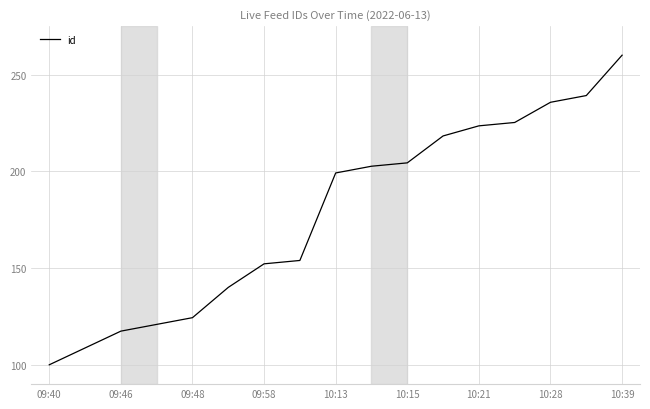

Reading left to right, what are all the values shown in this chart?

100.0	108.7	117.4	120.9	124.3	140.0	152.2	153.9	199.1	202.6	204.3	218.3	223.5	225.2	235.7	239.1	260.0